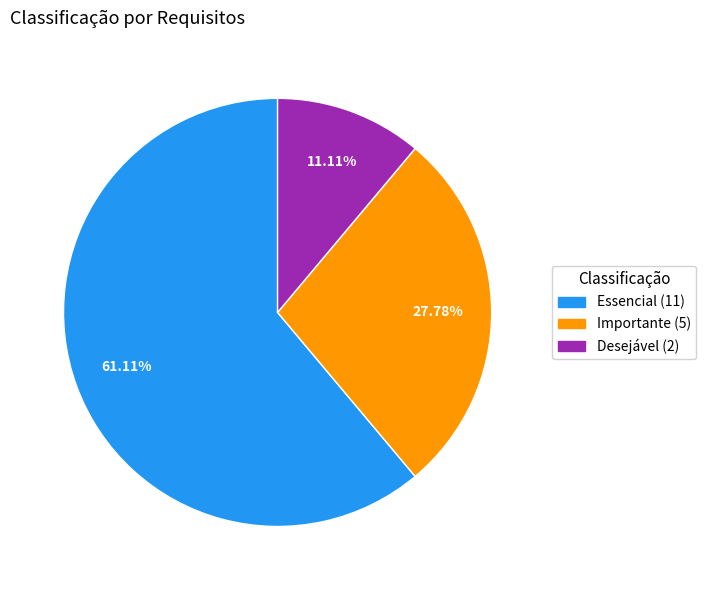

Approximately how many times larger is the value at Essencial compared to Importante?

2.2